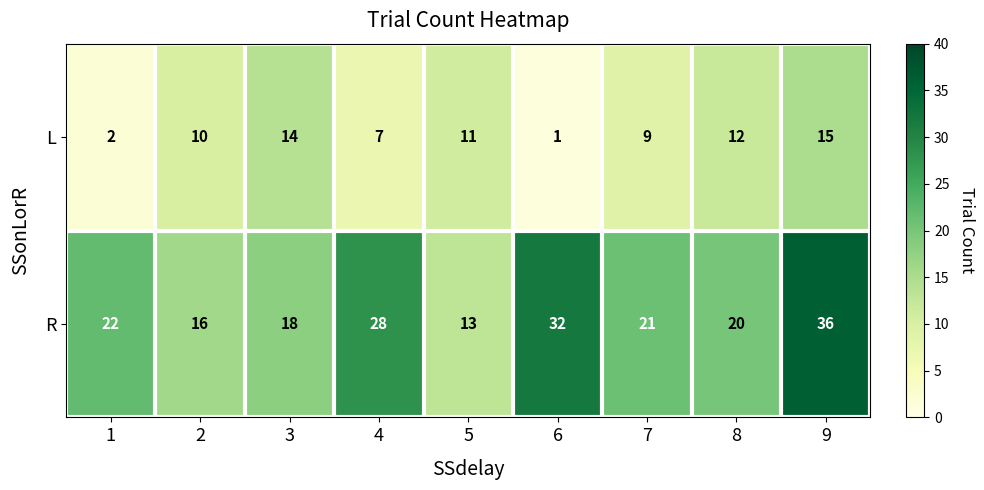

What is the sum of all L values?

81